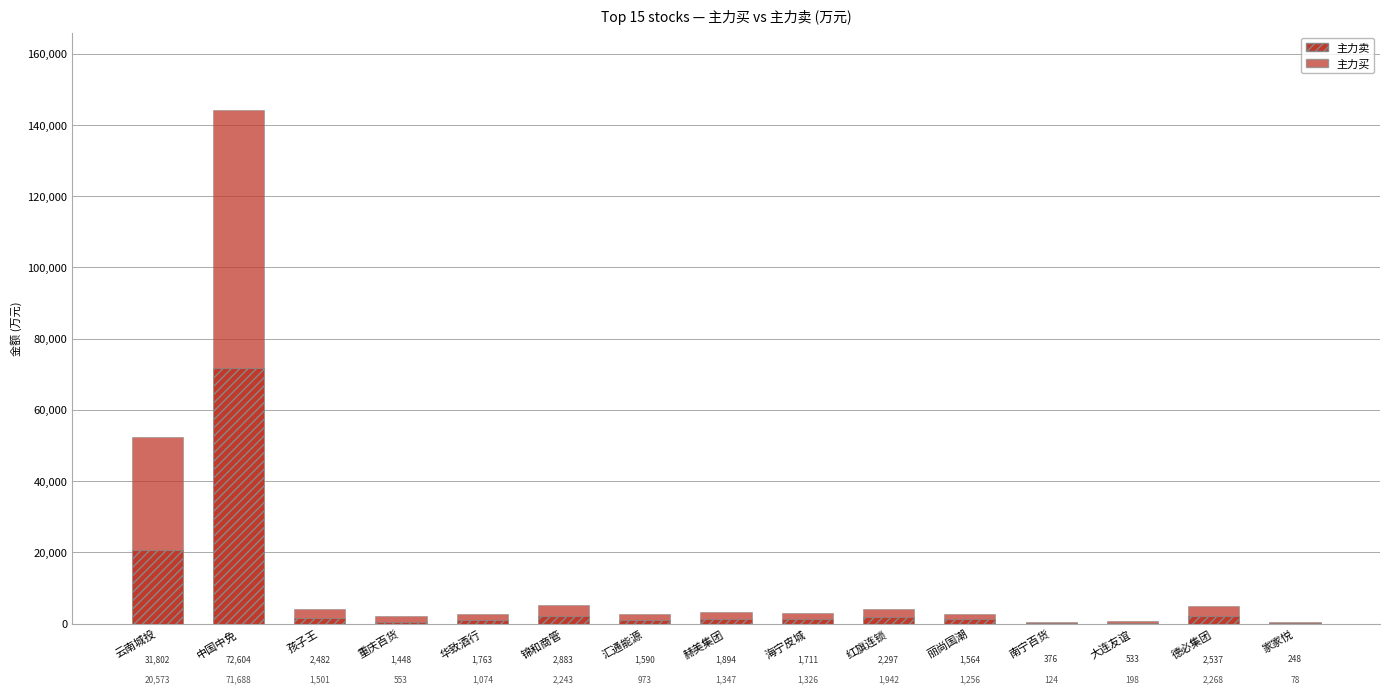

How many categories are shown in the chart?

15